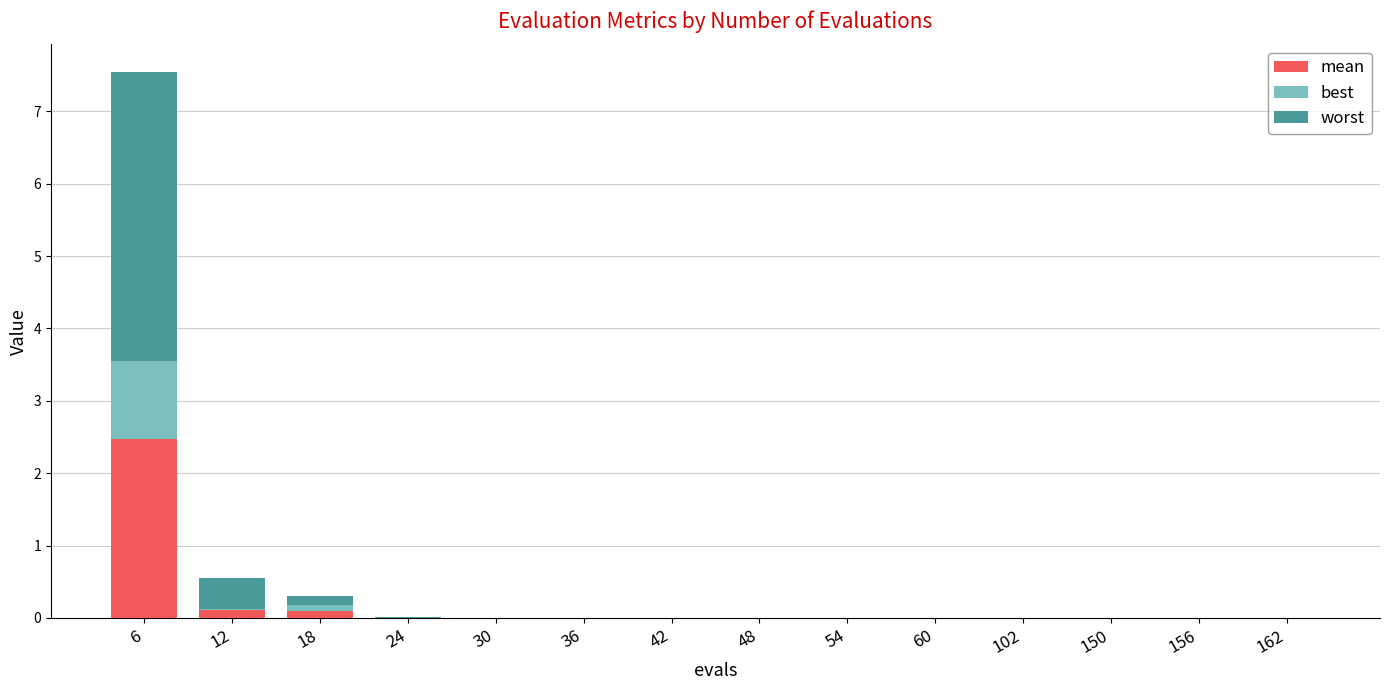

At which category is the sum across all series the highest?

6